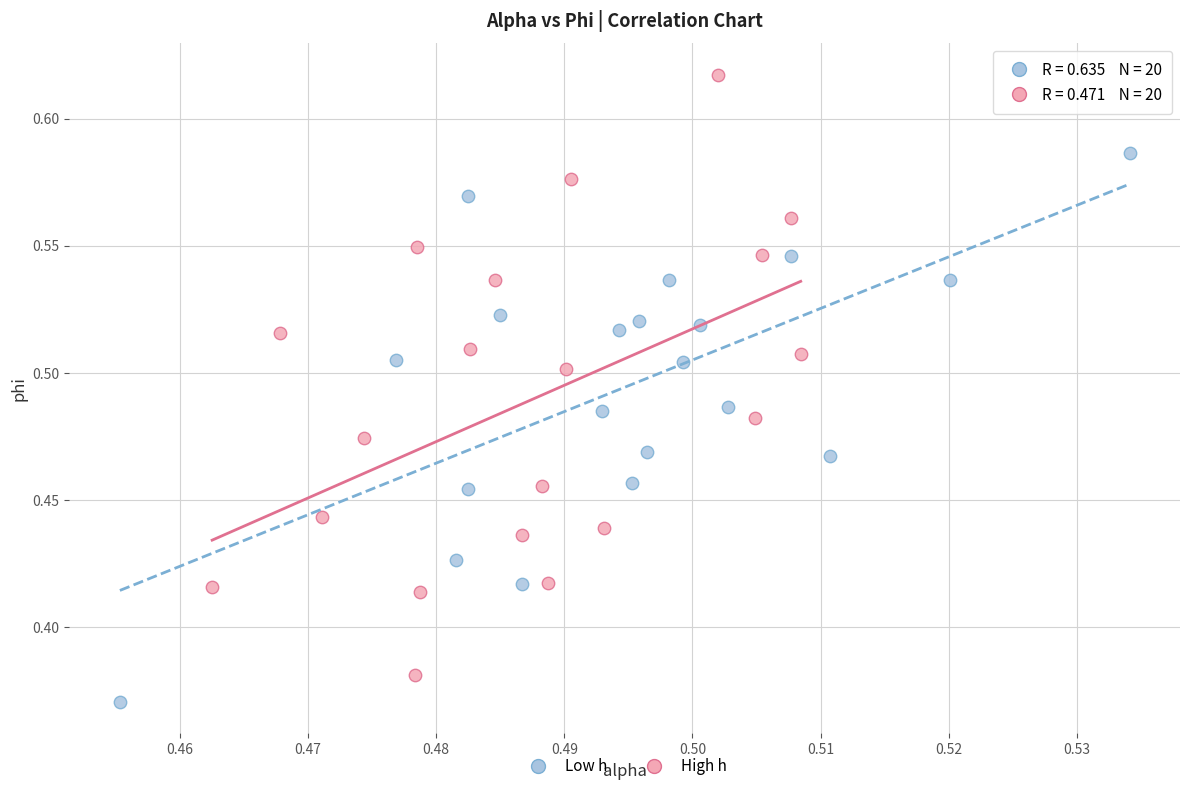

Which series contains the highest Y value?

High h